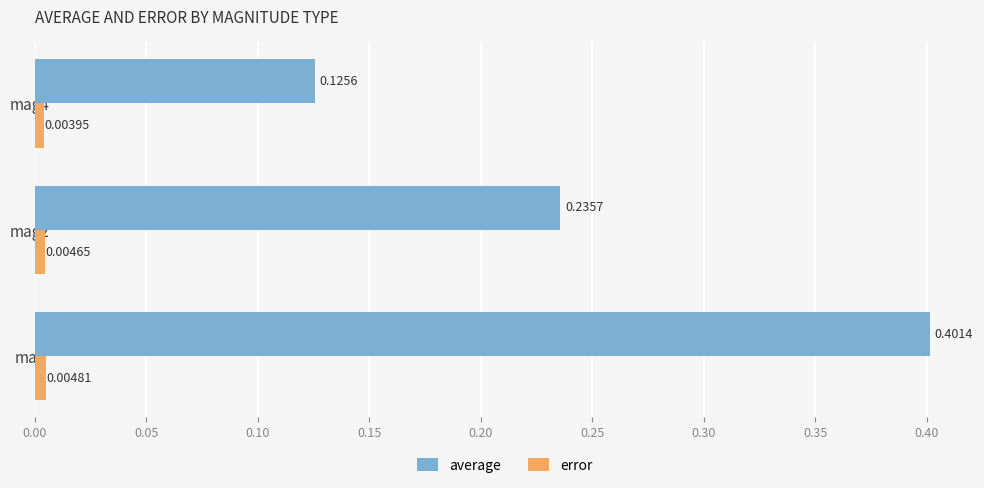

Rank the series by their maximum value, from lowest to highest.

error, average